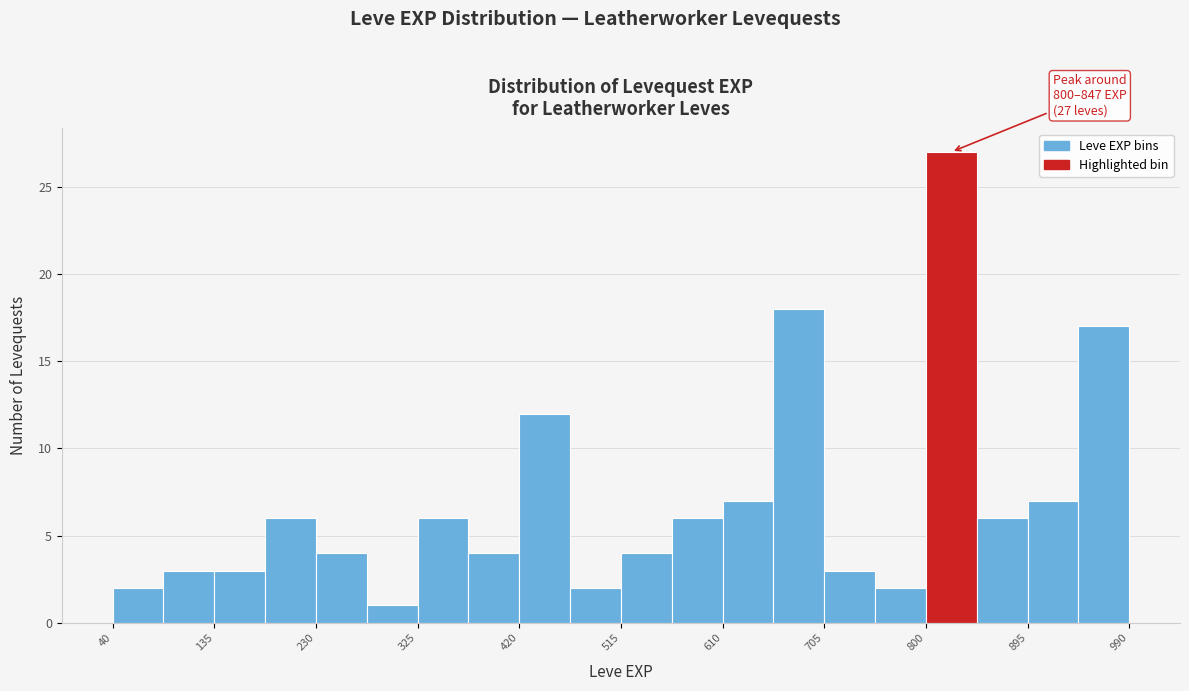

Which range on the x-axis has the tallest bar?

800 to 850